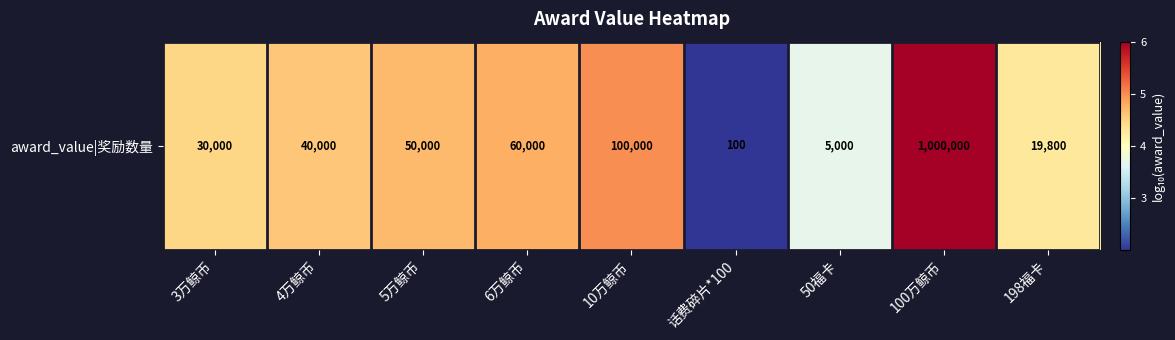

Reading right to left, list all the values displayed in this chart.

198福卡=4.3	100万鲸币=6.0	50福卡=3.7	话费碎片*100=2.0	10万鲸币=5.0	6万鲸币=4.8	5万鲸币=4.7	4万鲸币=4.6	3万鲸币=4.5